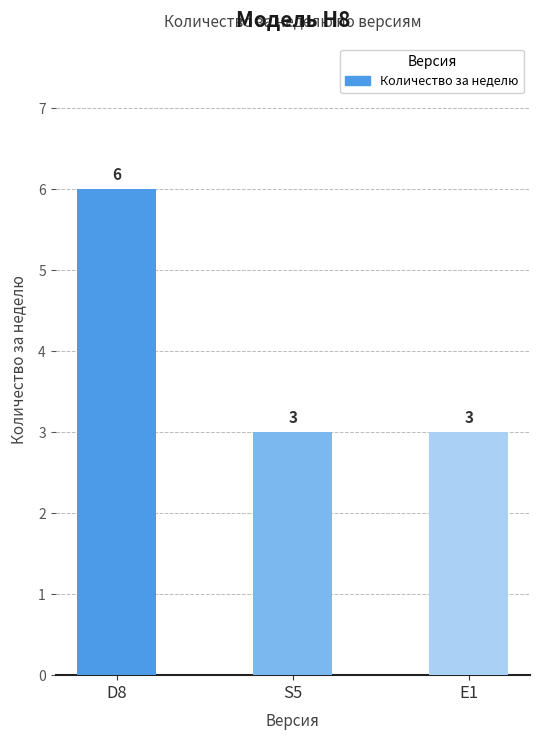

Is it true that the value at S5 is 1?

False